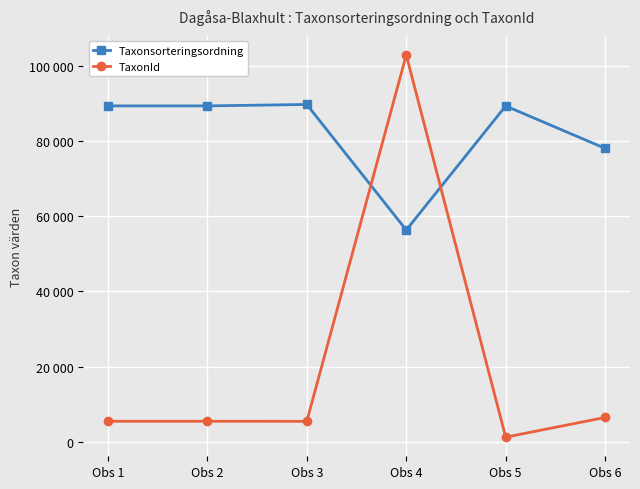

Is the value of Taxonsorteringsordning at Obs 4 greater than the value of TaxonId at Obs 1?

Yes